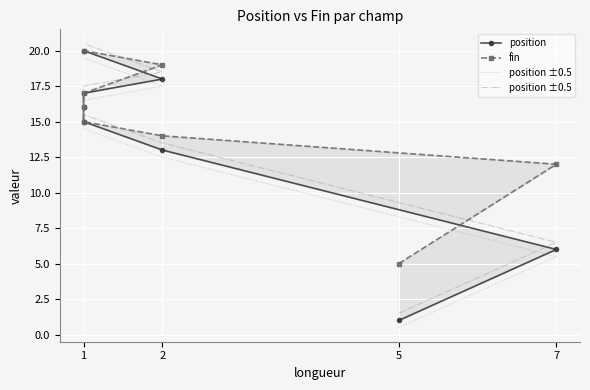

Rank the series by their maximum value, from highest to lowest.

position ±0.5, position, fin